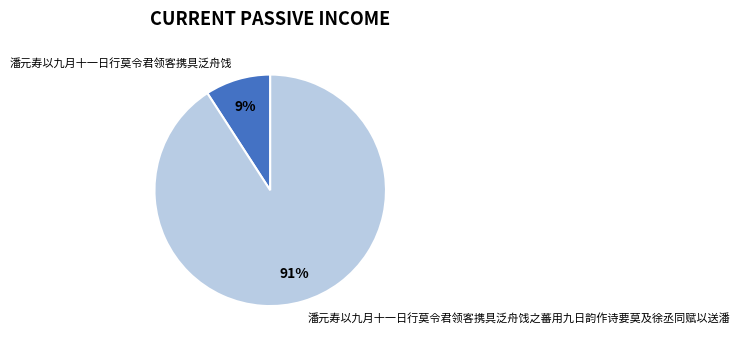

Which slice represents more than half of the pie?

潘元寿以九月十一日行莫令君领客携具泛舟饯之蕃用九日韵作诗要莫及徐丞同赋以送潘